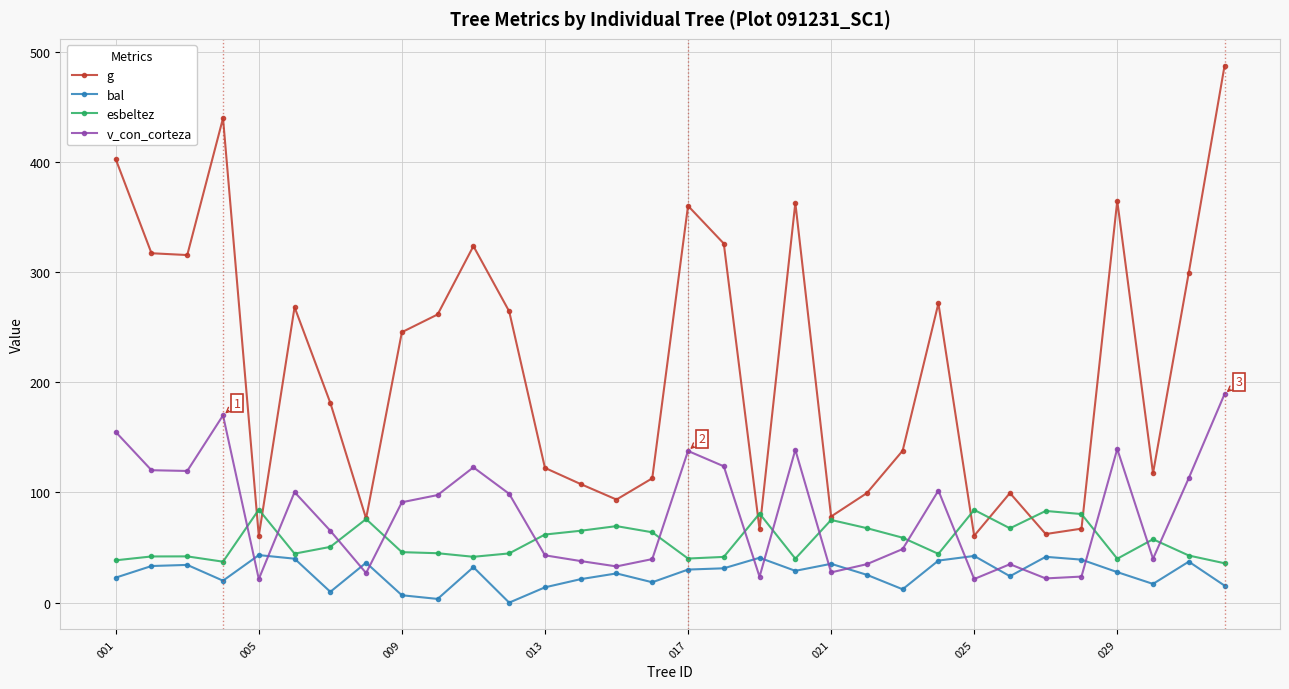

What is the greatest value displayed?

487.3